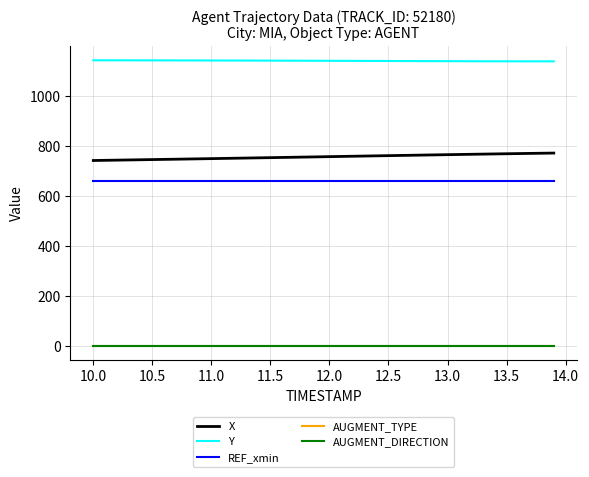

What is the minimum value for AUGMENT_DIRECTION?

1.0